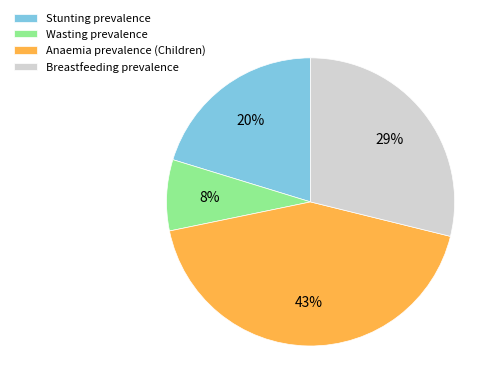

Is it true that Wasting prevalence is 8% of the pie?

True